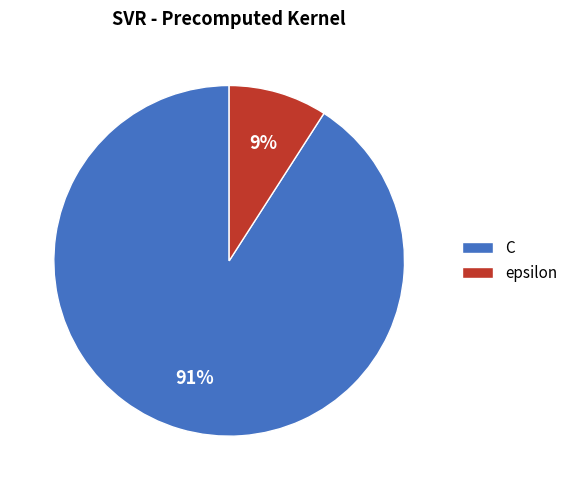

How many slices are in this pie chart?

2